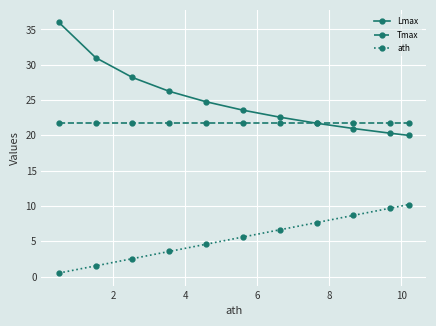

What is the maximum value shown in the chart?

36.0